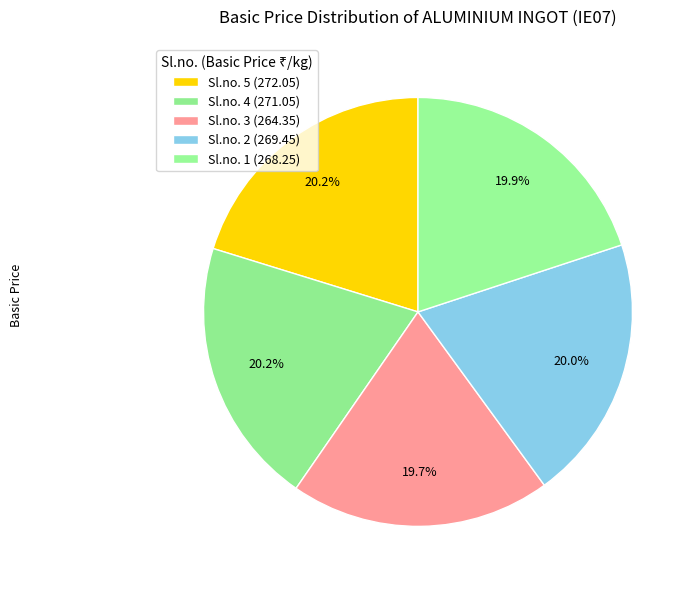

What percentage is NOT represented by Sl.no. 3?

80.3%